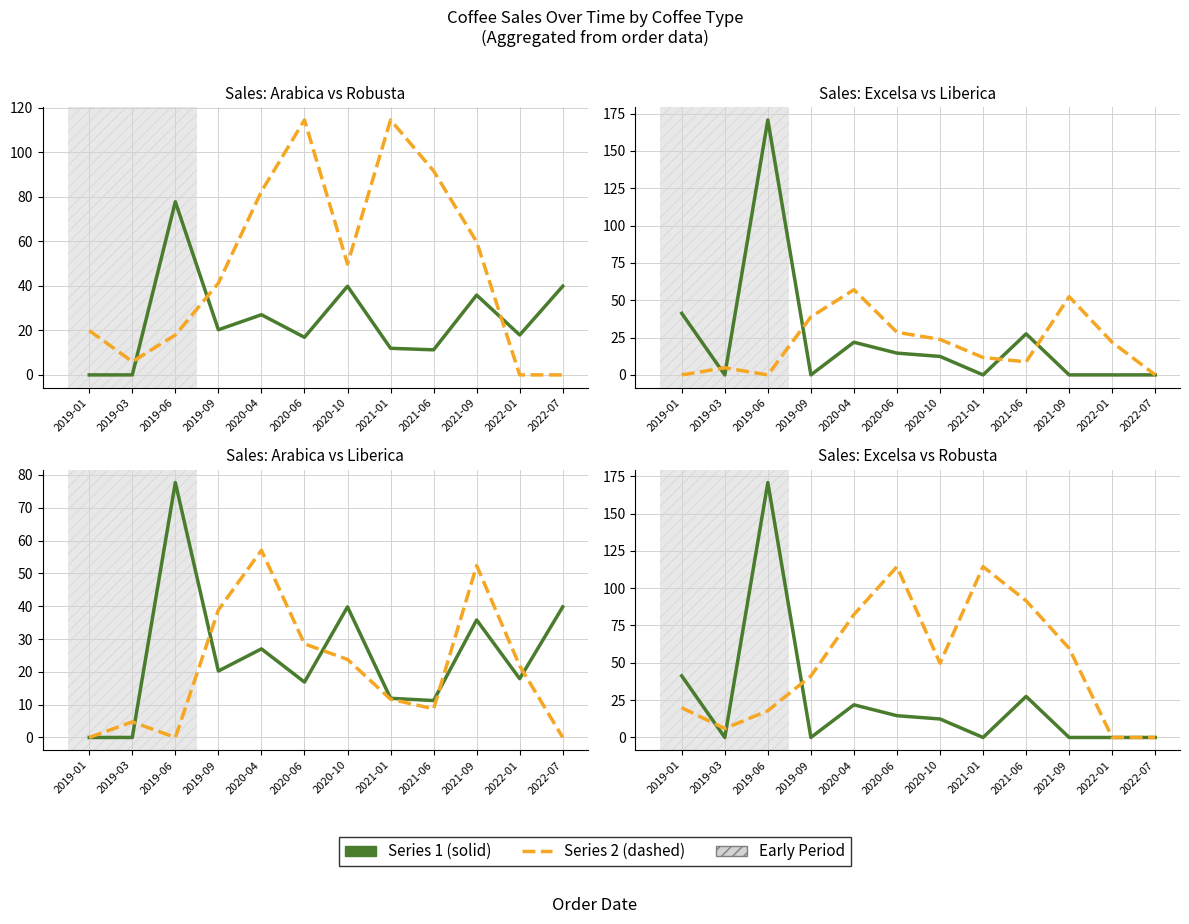

Count the number of categories in the chart.

12